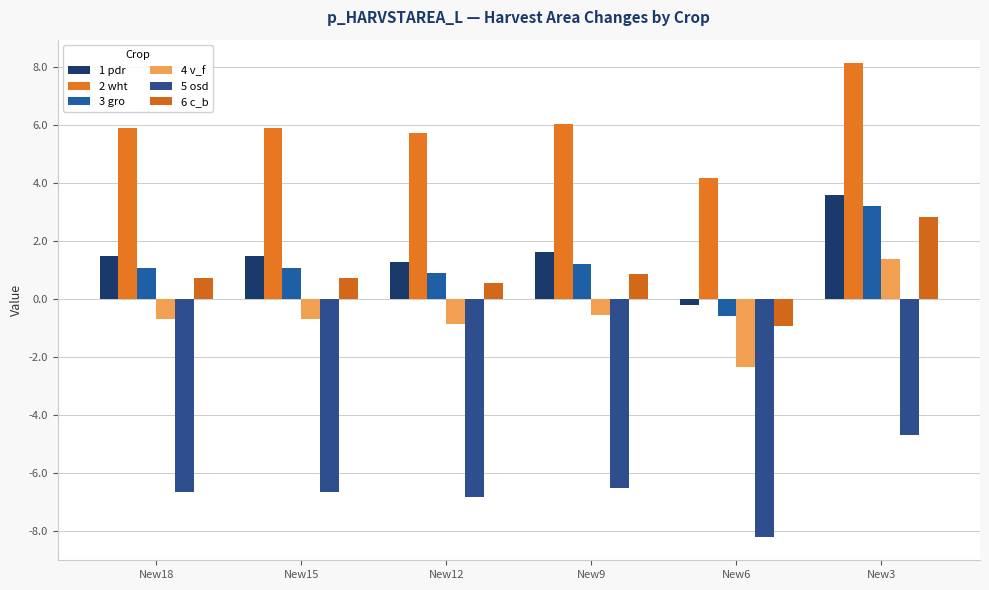

Rank the categories by 4 v_f value from highest to lowest.

New3, New9, New18, New15, New12, New6